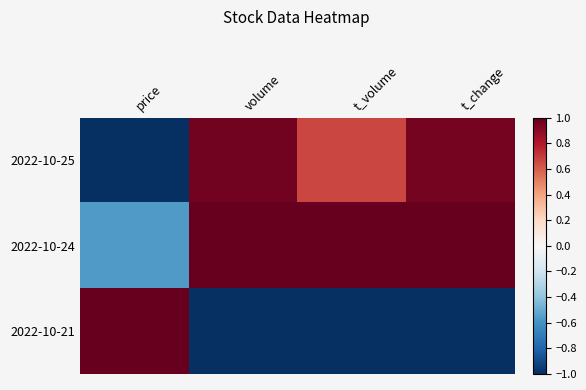

At which category is the sum across all series the highest?

volume